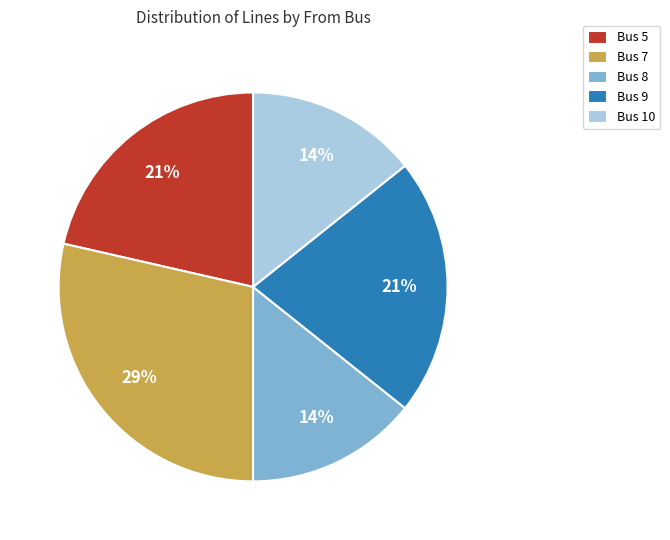

True or false: Bus 5 accounts for 21% of the total.

True